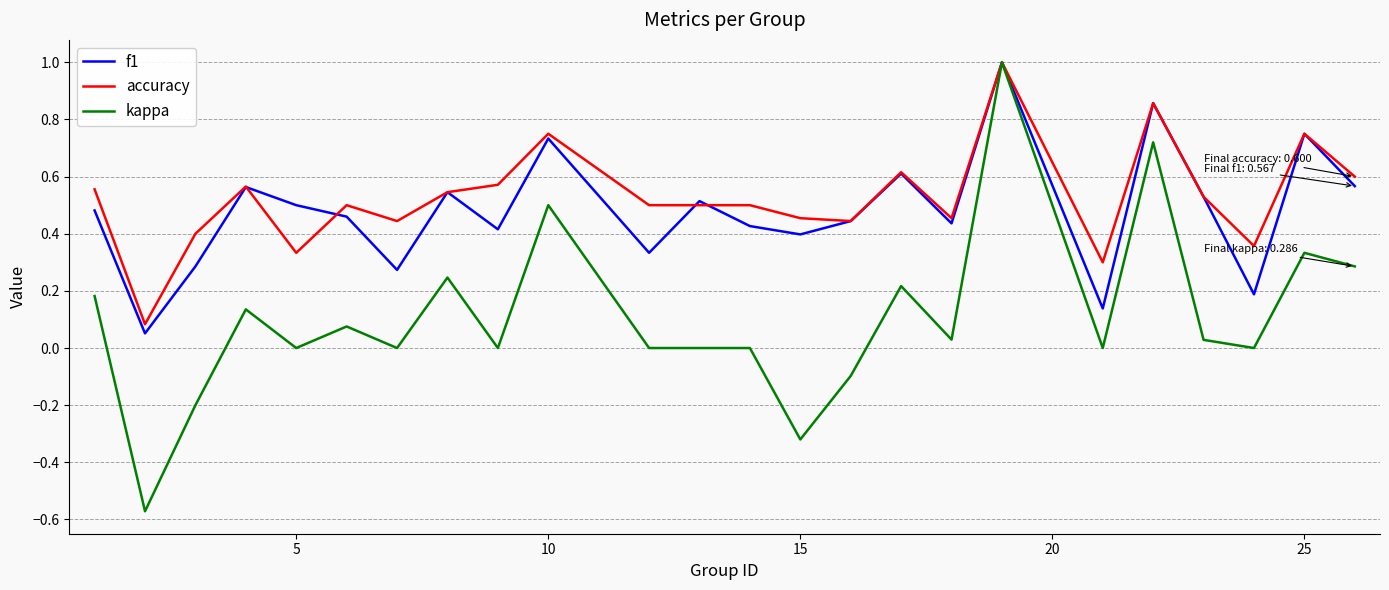

Which series has the widest spread of values?

kappa